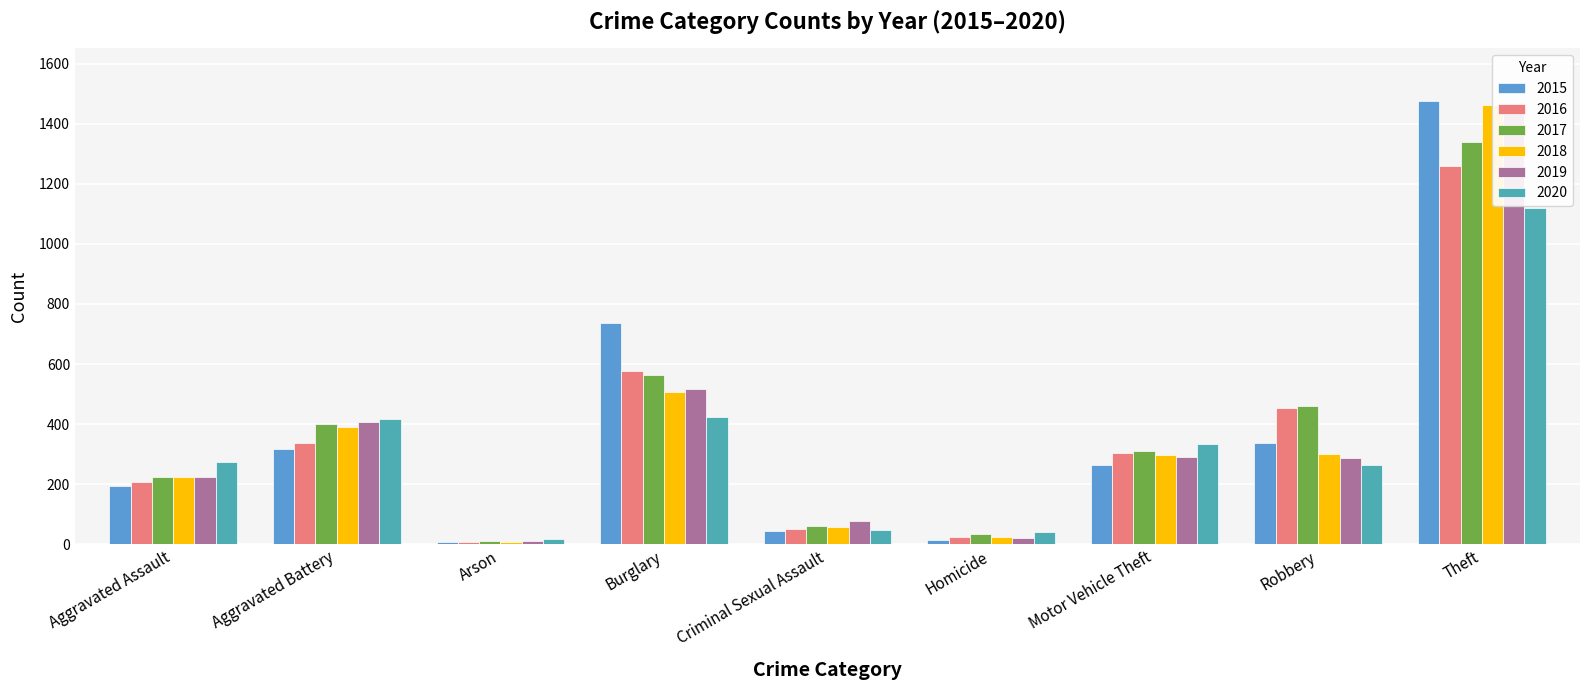

What is the highest value of the 2015 series?

1474